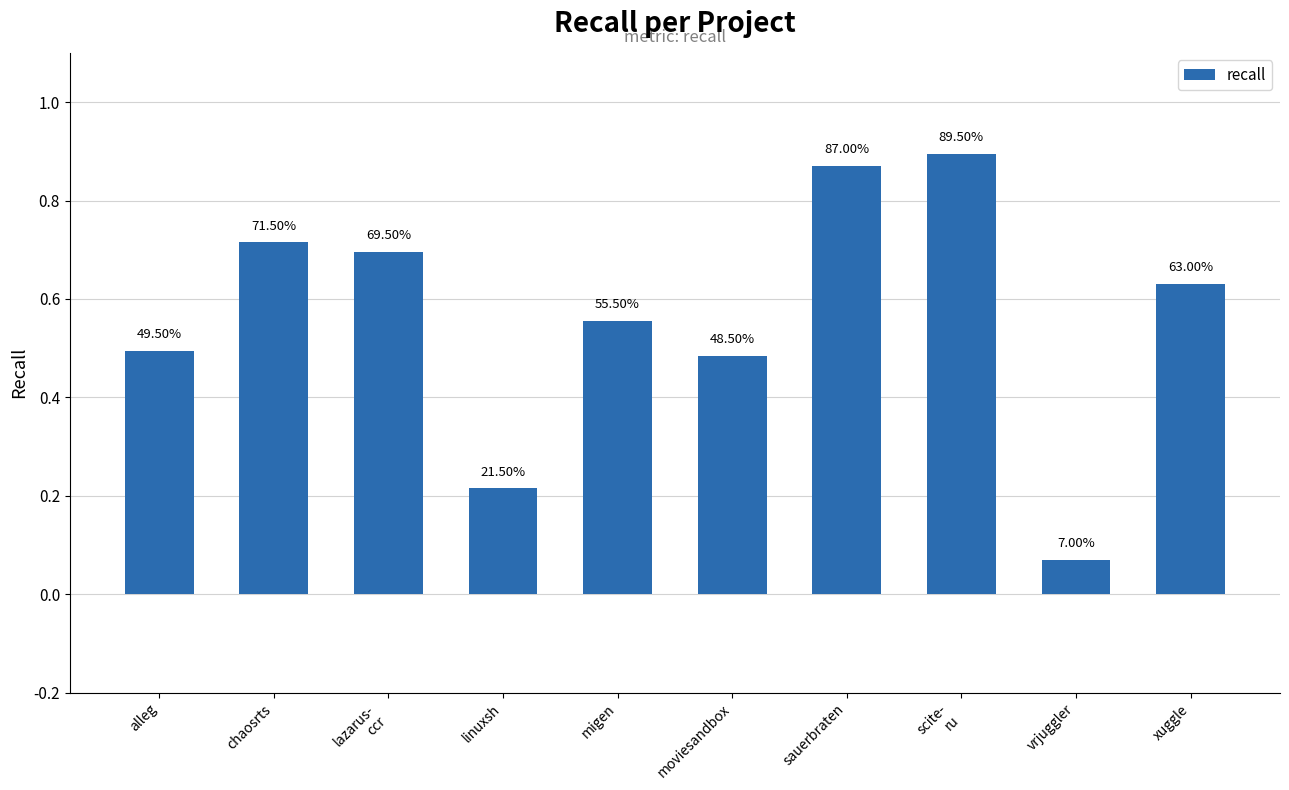

Are the bars horizontal?

No